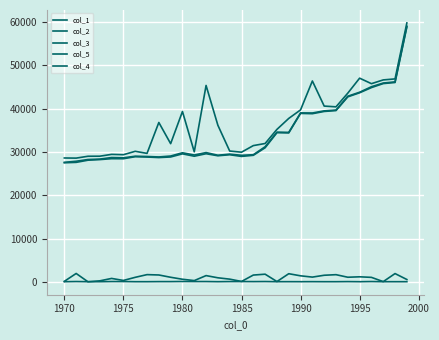

How many series are shown in this chart?

5